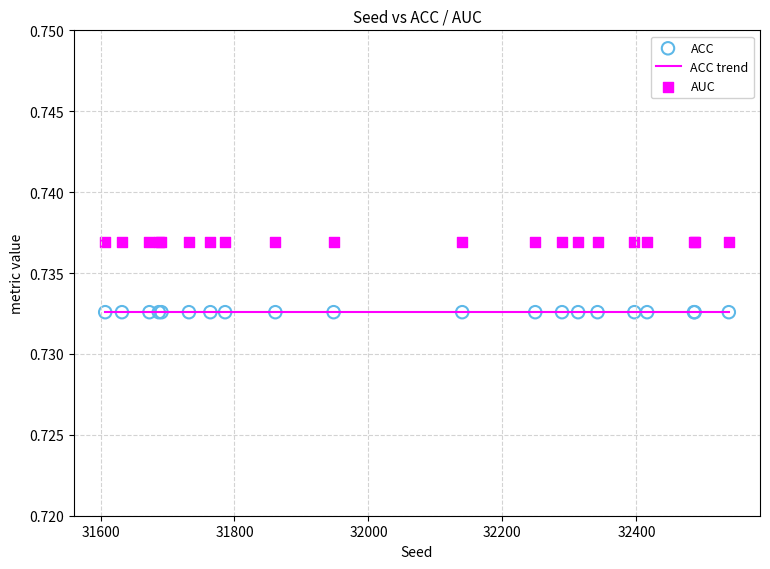

Which series contains the lowest Y value?

ACC